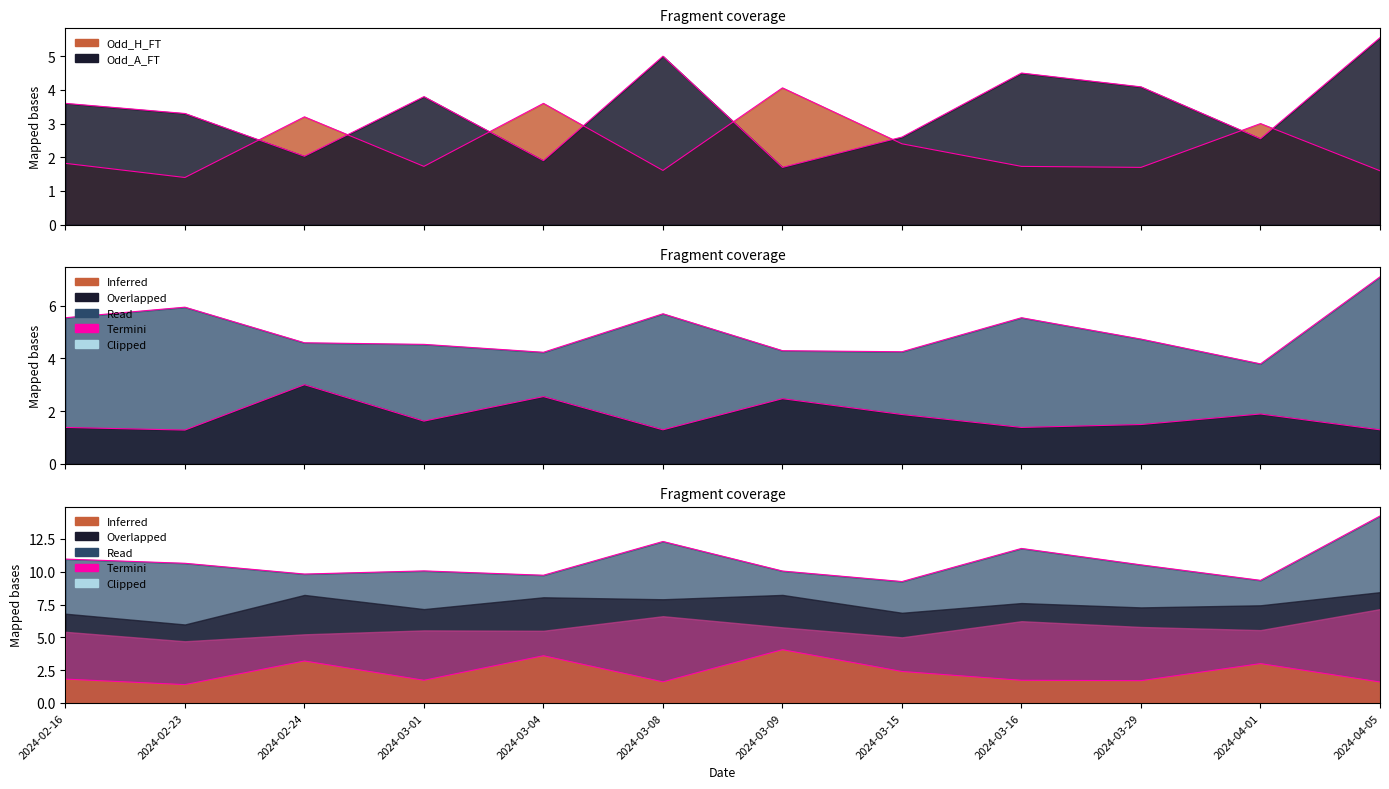

What is the value of the Odd_Corners_H point at the 1st from the left?

1.4